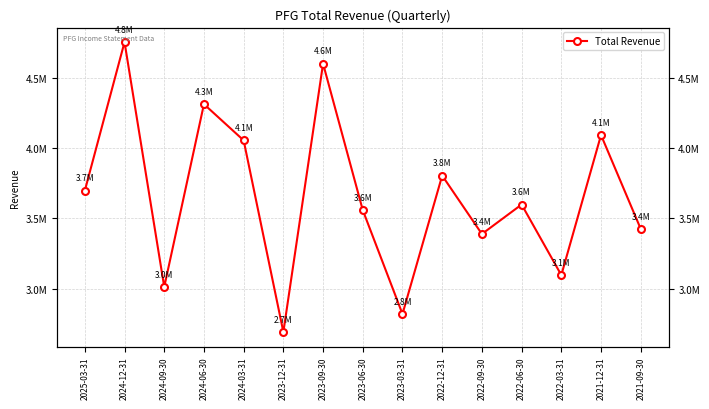

What is the greatest value displayed?

4752000